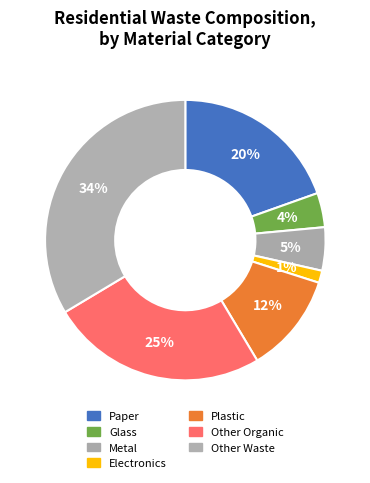

To the nearest percent, what percentage of the pie is Glass?

4%